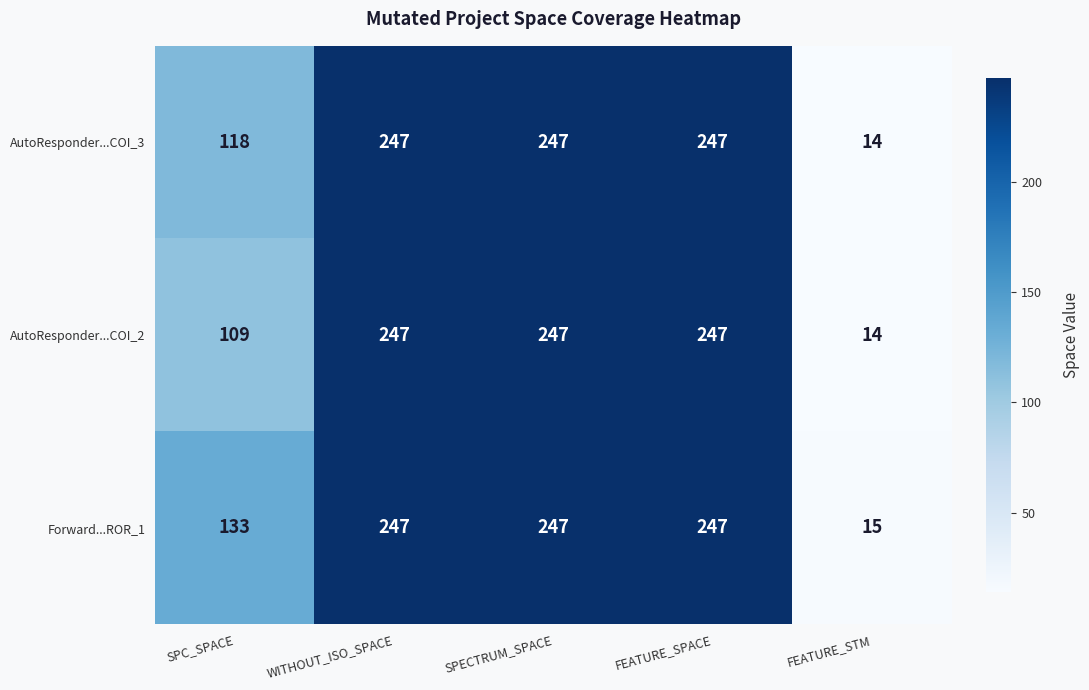

What is the sum of the AutoResponder...COI_2 values at FEATURE_SPACE and SPC_SPACE?

356